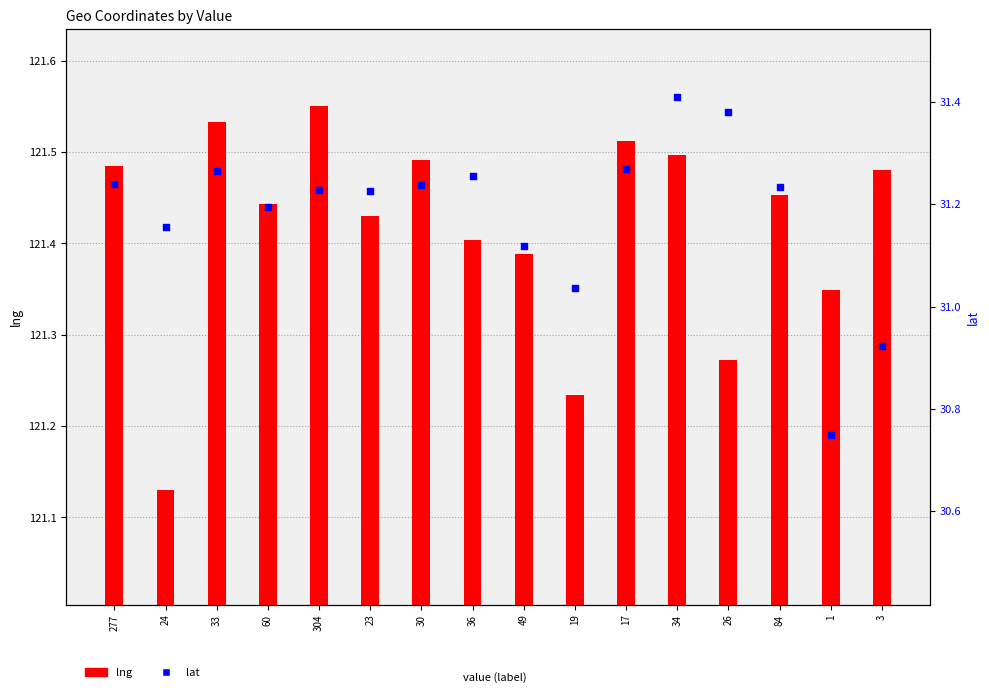

Which series reaches the maximum Y coordinate?

lng